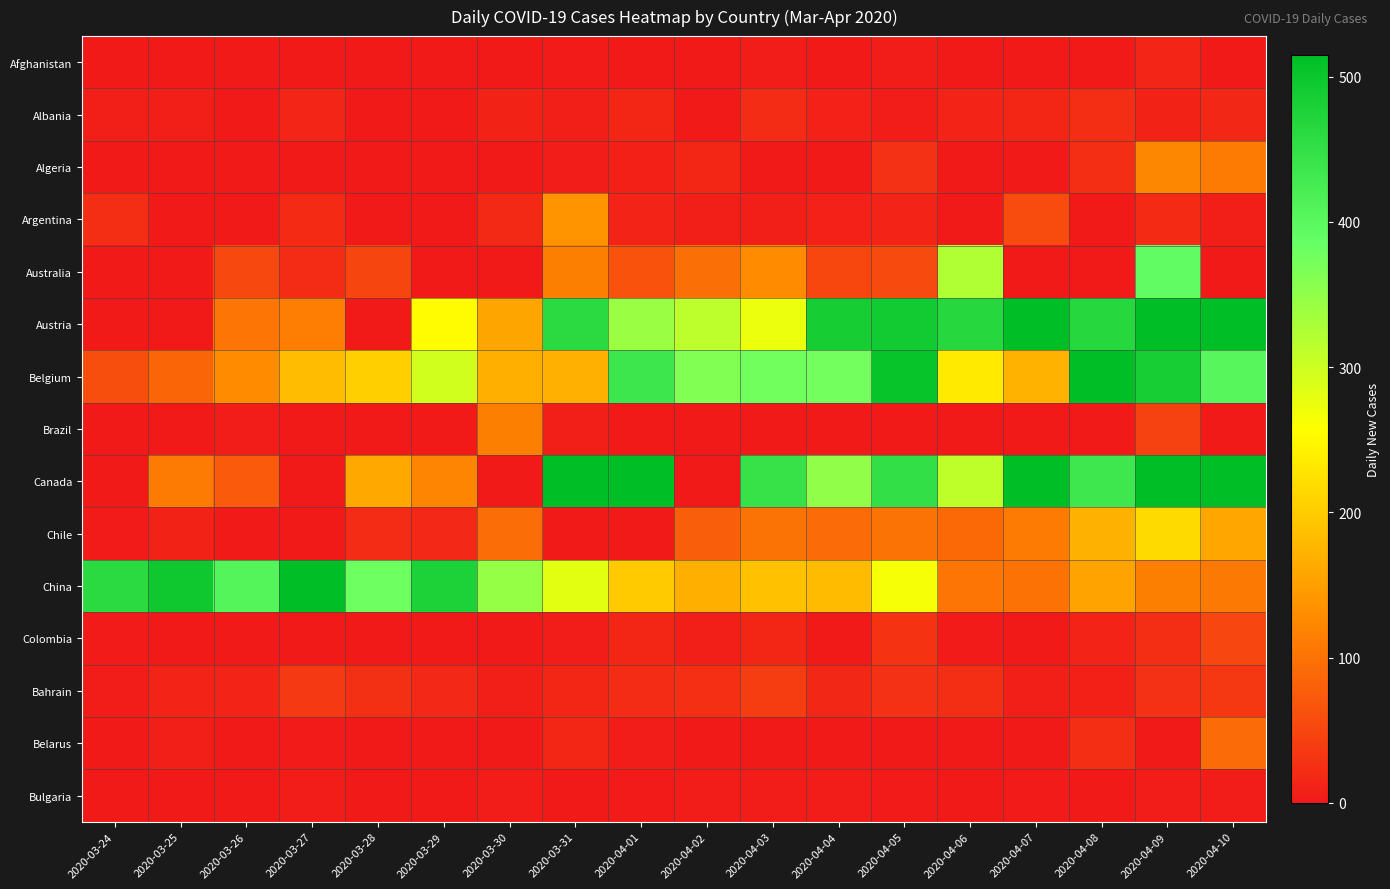

Rank the series at 2020-04-05 from highest to lowest value.

Belgium, Austria, Canada, China, Chile, Australia, Colombia, Algeria, Bahrain, Argentina, Afghanistan, Albania, Bulgaria, Brazil, Belarus